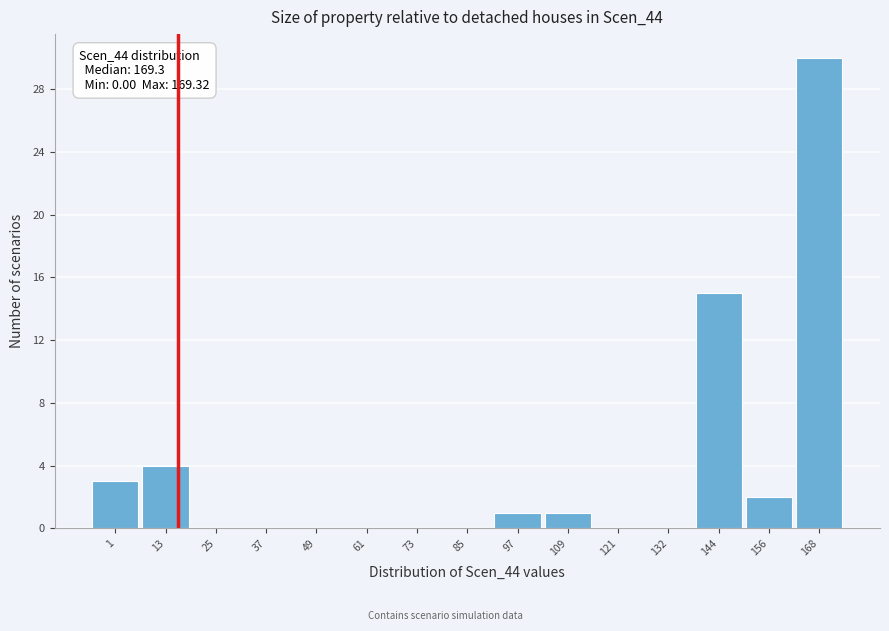

Over which range of the x-axis is the bar tallest?

162 to 174